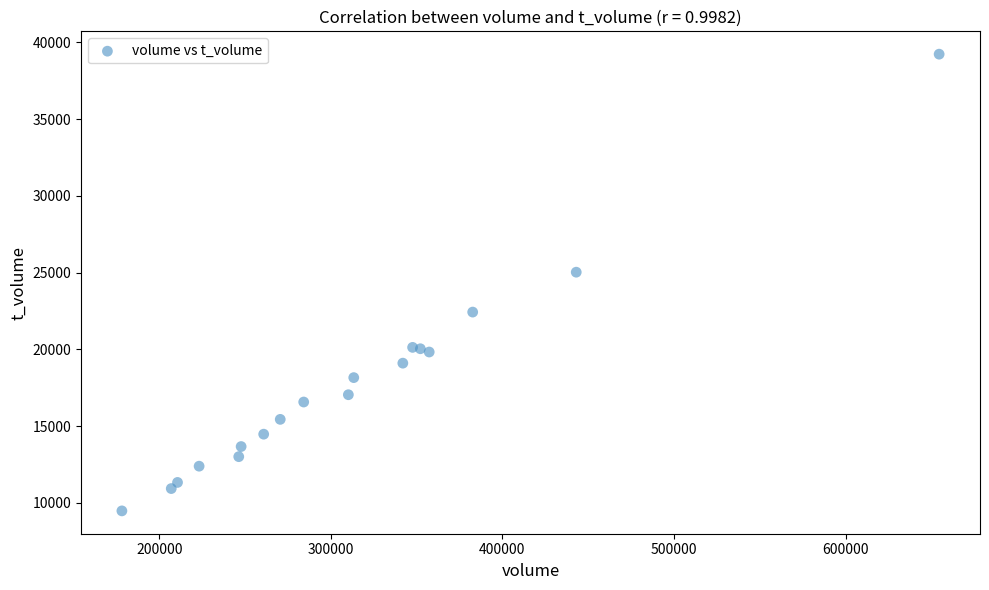

What Y value in the scatter plot is closest to 24356?

25030